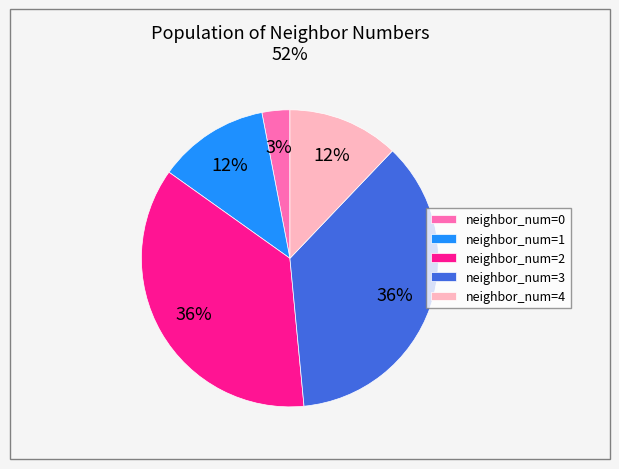

Do neighbor_num=4 and neighbor_num=3 together represent more than half of the pie?

No